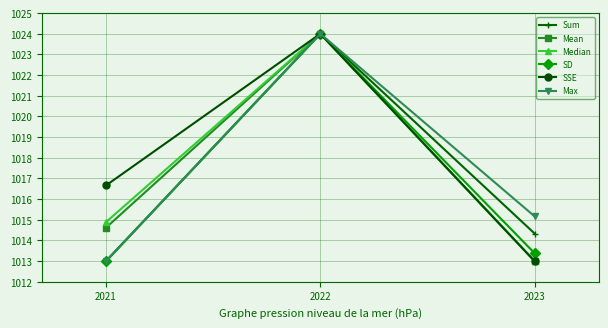

Where is Median nearest to the value 1018?

2021